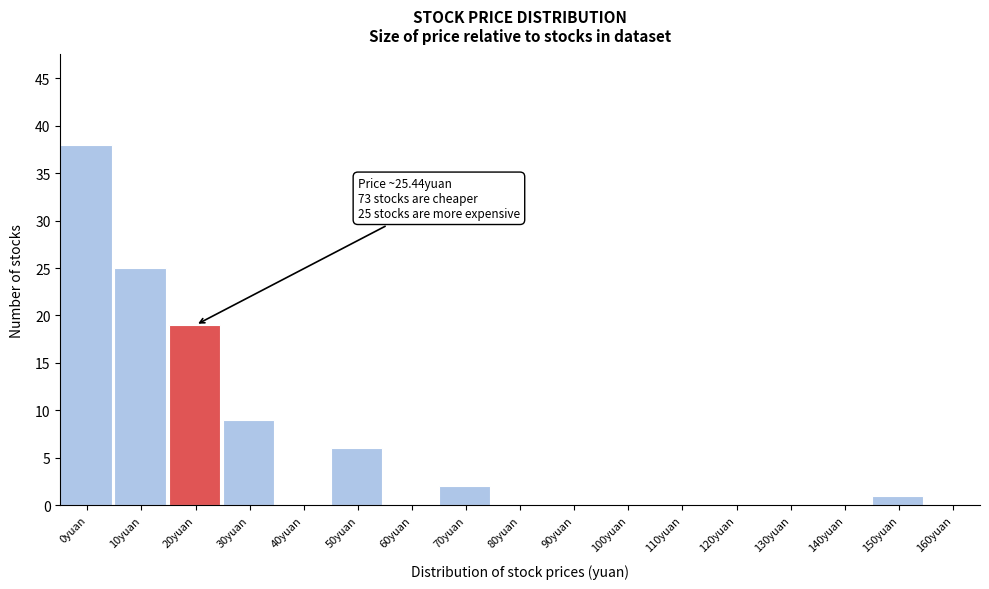

Reading left to right, list all the values displayed in this chart.

0yuan=38	10yuan=25	20yuan=19	30yuan=9	40yuan=0	50yuan=6	60yuan=0	70yuan=2	80yuan=0	90yuan=0	100yuan=0	110yuan=0	120yuan=0	130yuan=0	140yuan=0	150yuan=1	160yuan=0